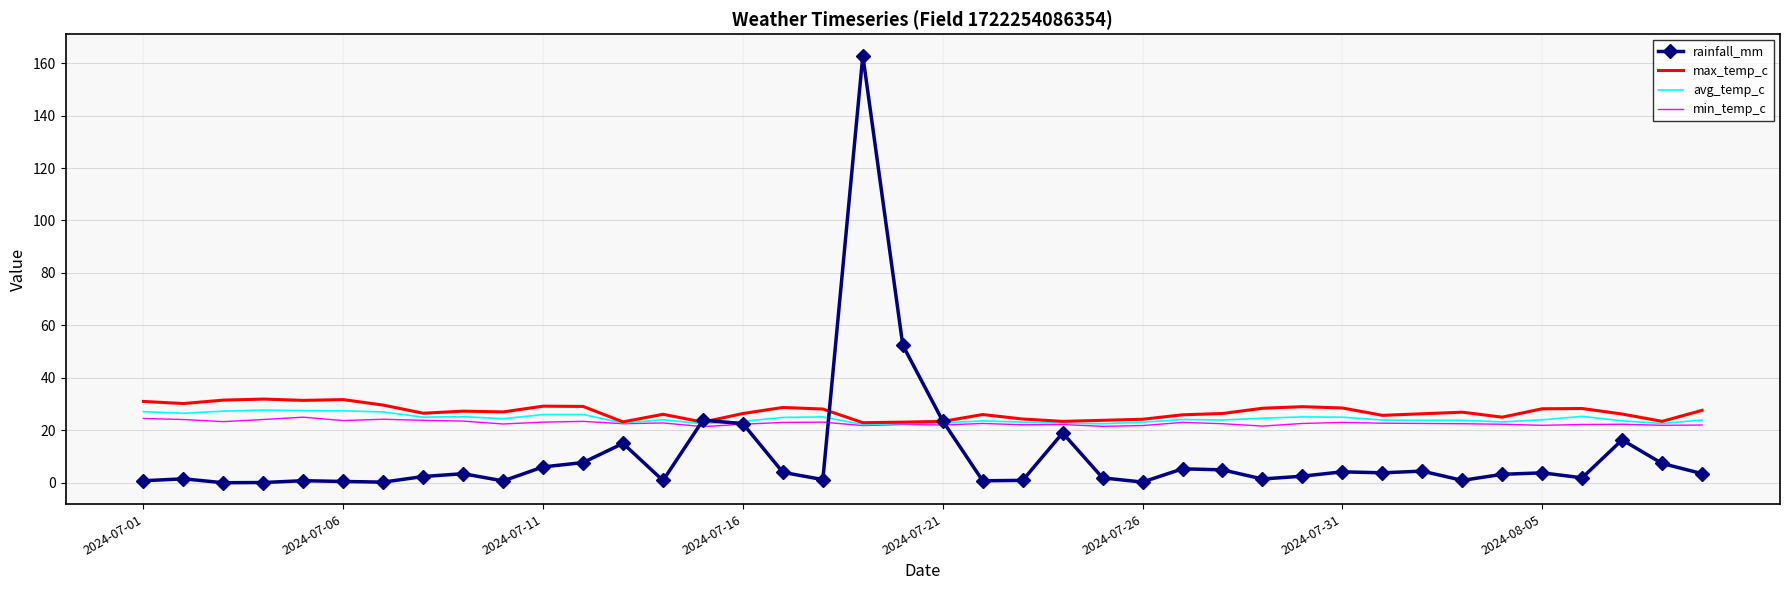

What is the highest value of the rainfall_mm series?

162.9